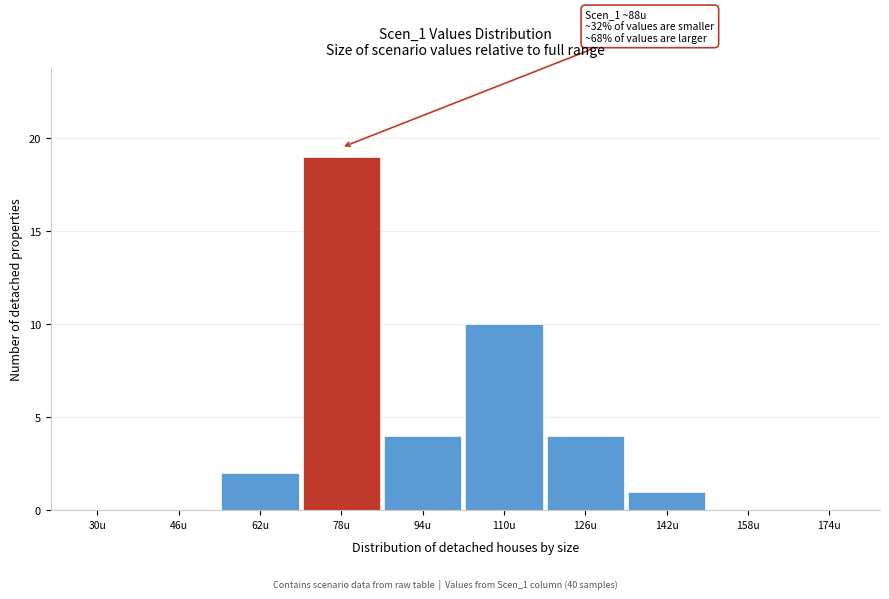

Reading left to right, list all the values displayed in this chart.

30u=0	46u=0	62u=2	78u=19	94u=4	110u=10	126u=4	142u=1	158u=0	174u=0